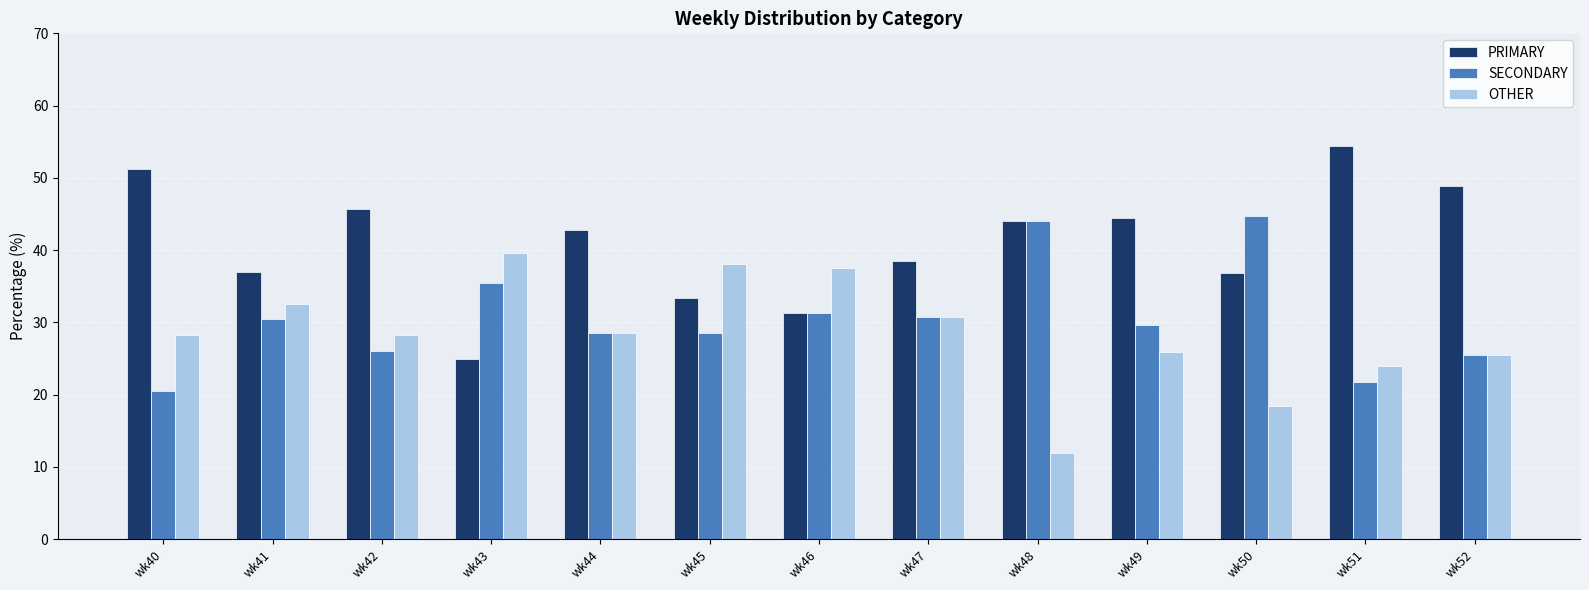

Where does the PRIMARY series first go above 42?

wk40